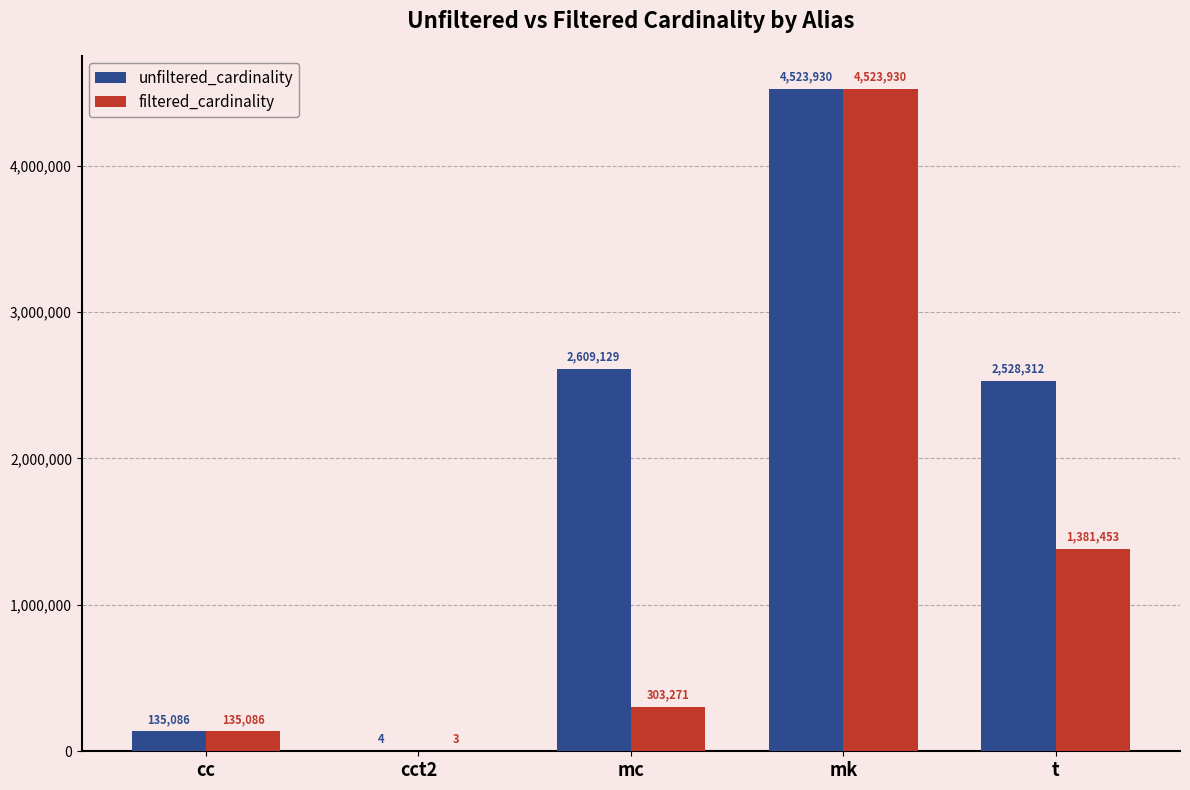

Reading left to right, transcribe all the data shown in this chart.

unfiltered_cardinality: cc=135086	cct2=4	mc=2609129	mk=4523930	t=2528312
filtered_cardinality: cc=135086	cct2=3	mc=303271	mk=4523930	t=1381453